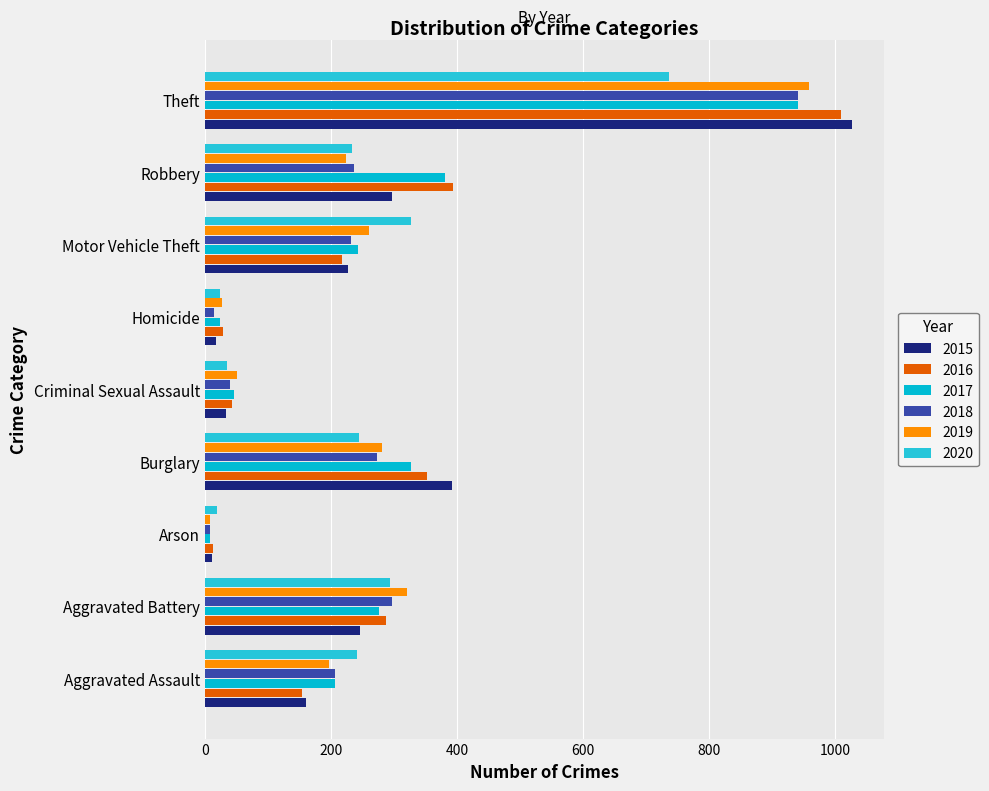

Which series changed the most between Criminal Sexual Assault and Homicide?

2018